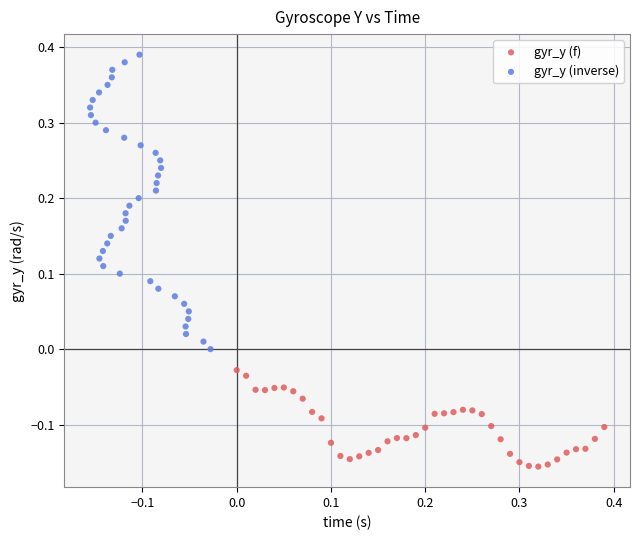

Which series contains the lowest Y value?

gyr_y (f)